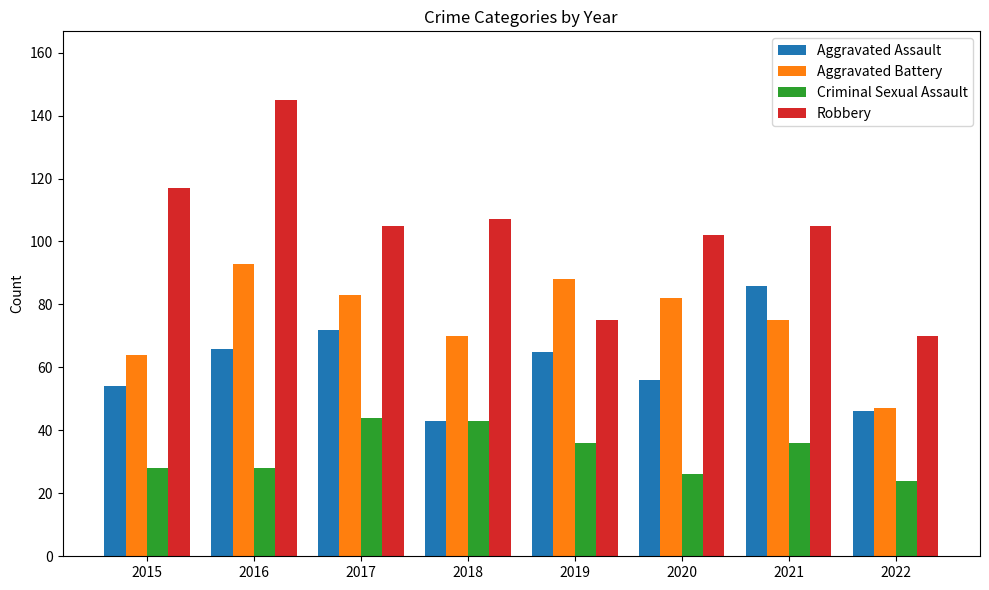

Is it true that Robbery equals 70 at 2022?

True